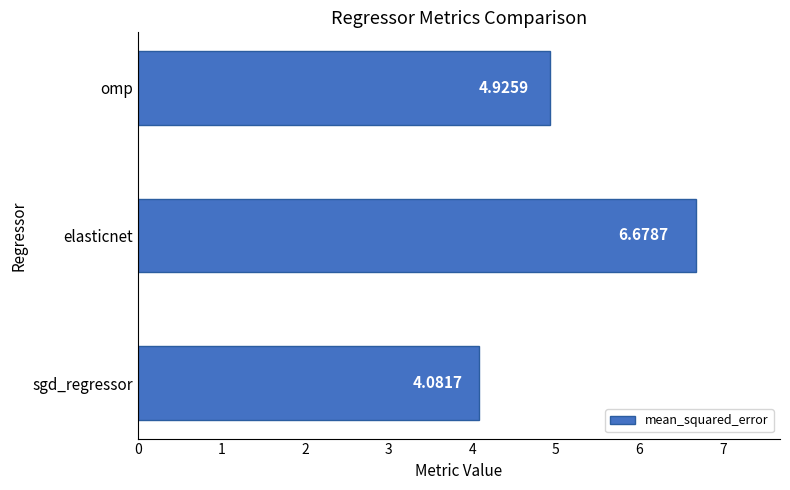

List the labels in order of value, smallest first.

sgd_regressor, omp, elasticnet